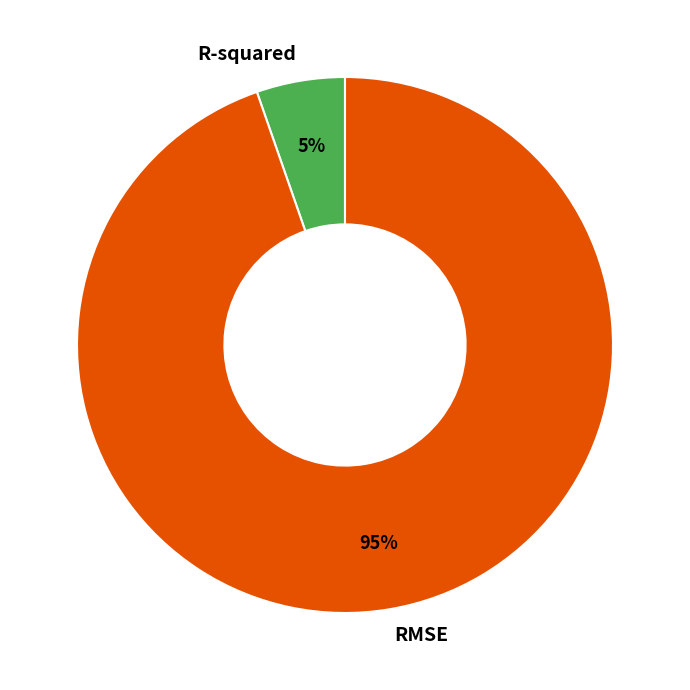

Is the sum of R-squared and RMSE greater than half?

Yes